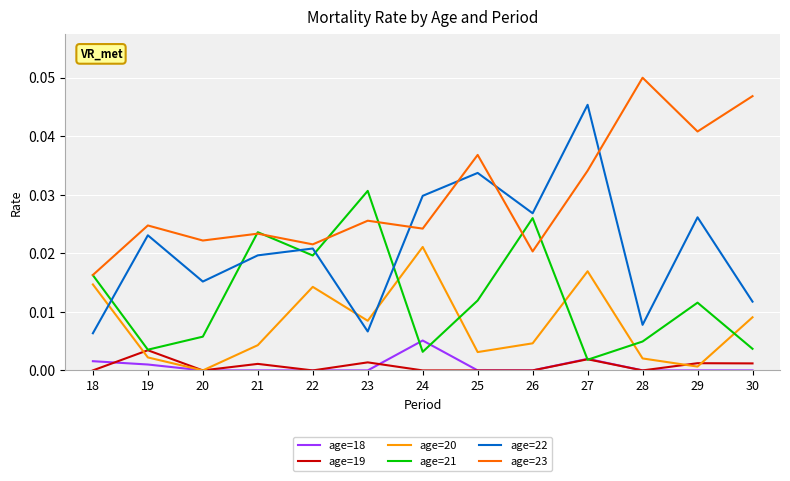

True or false: age=23 and age=20 intersect in this chart.

False